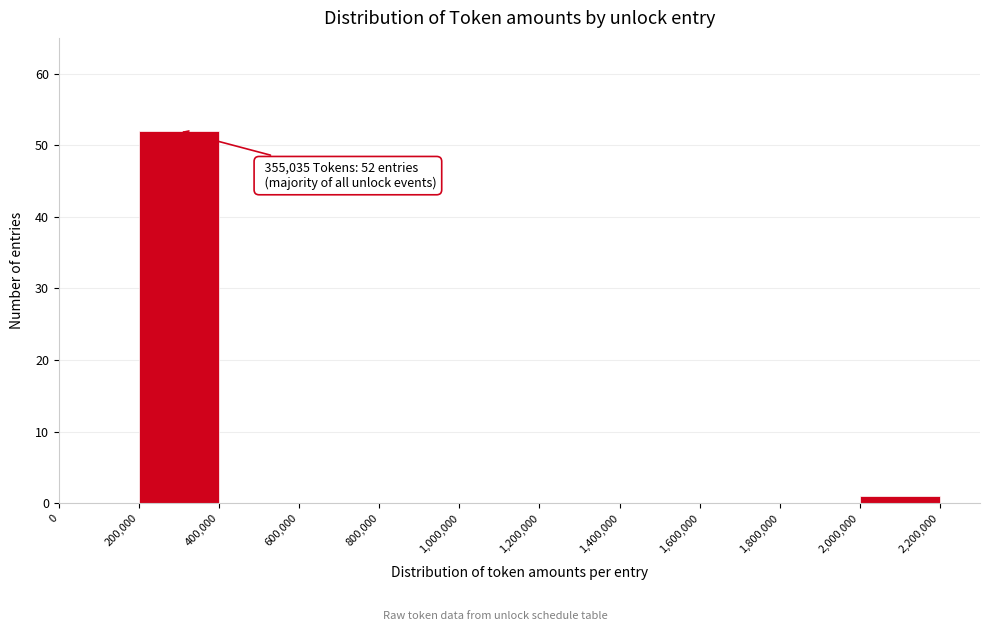

Over which range of the x-axis is the bar tallest?

200,000 to 400,000